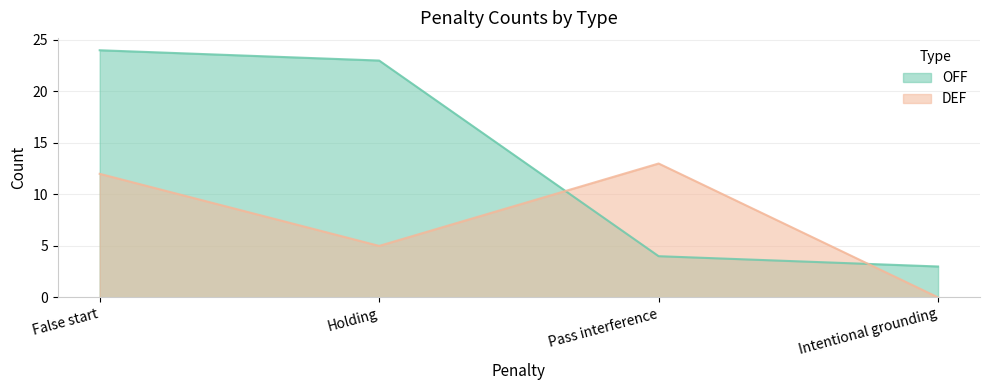

Rank the series by their maximum value, from lowest to highest.

DEF, OFF